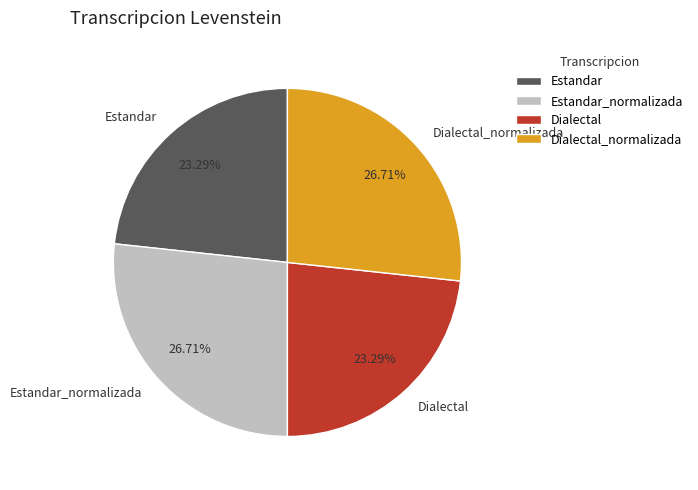

To the nearest percent, what portion does Dialectal represent?

23%